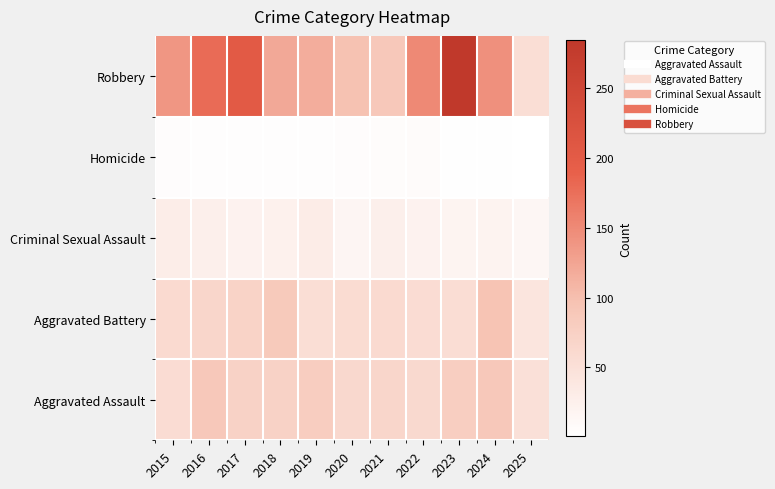

Reading right to left, list all the values displayed in this chart.

Aggravated Assault: 2025=50	2024=88	2023=79	2022=61	2021=66	2020=62	2019=80	2018=72	2017=72	2016=88	2015=56
Aggravated Battery: 2025=42	2024=96	2023=55	2022=56	2021=60	2020=57	2019=53	2018=86	2017=71	2016=66	2015=60
Criminal Sexual Assault: 2025=15	2024=20	2023=18	2022=21	2021=26	2020=16	2019=31	2018=24	2017=22	2016=26	2015=29
Homicide: 2025=1	2024=3	2023=3	2022=7	2021=6	2020=5	2019=4	2018=4	2017=4	2016=4	2015=5
Robbery: 2025=53	2024=144	2023=284	2022=151	2021=88	2020=97	2019=116	2018=121	2017=202	2016=178	2015=139